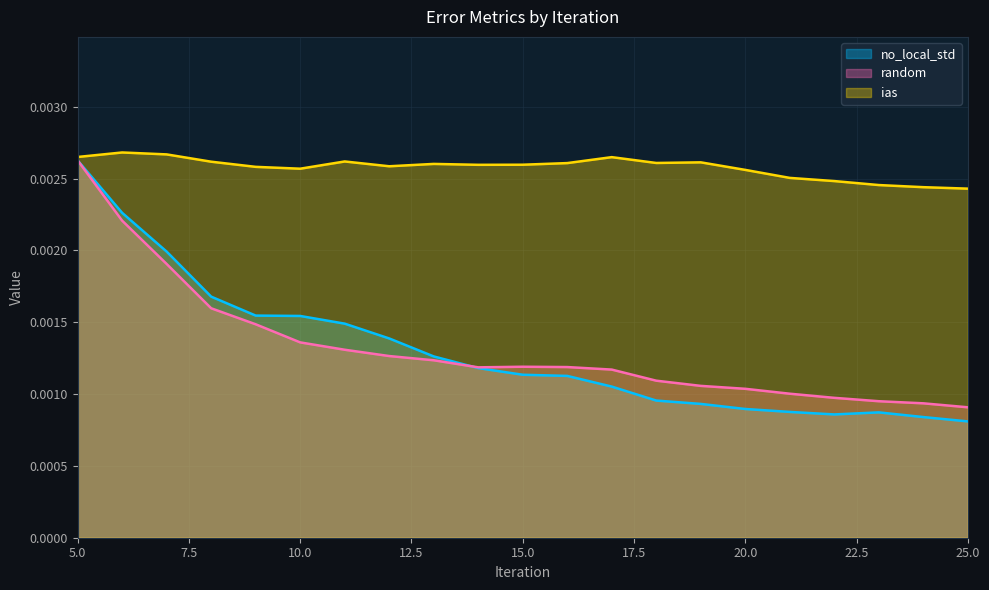

Is it true that ias equals 0.0 at 17?

False